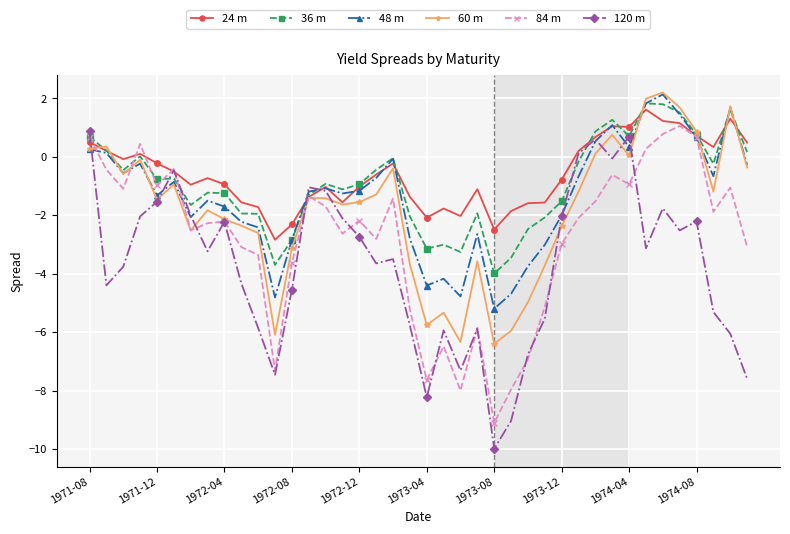

True or false: 60 m has more than 2 interior local peaks.

True